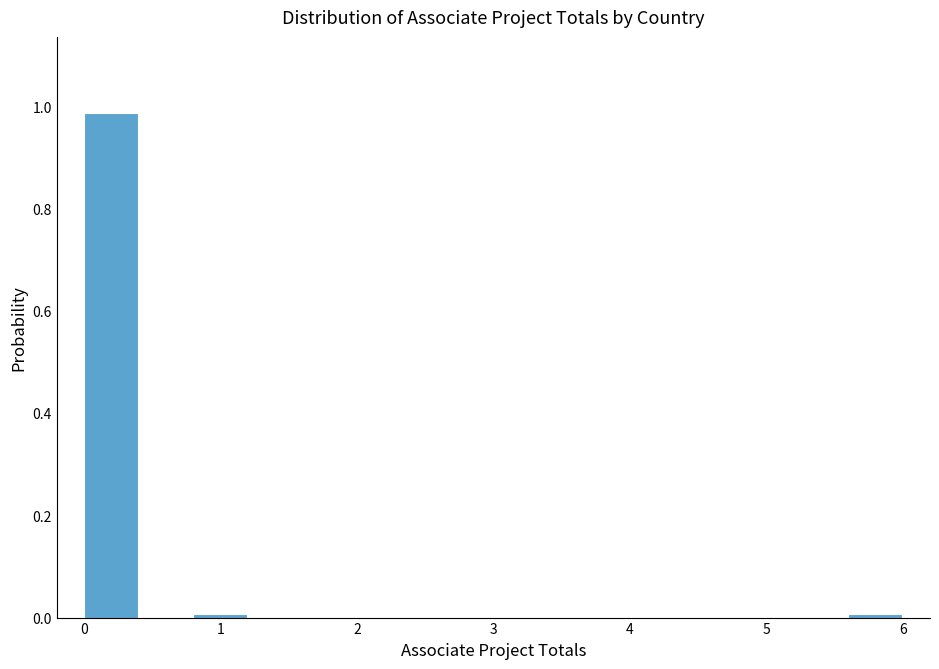

Which range on the x-axis has the tallest bar?

0.0 to 0.4